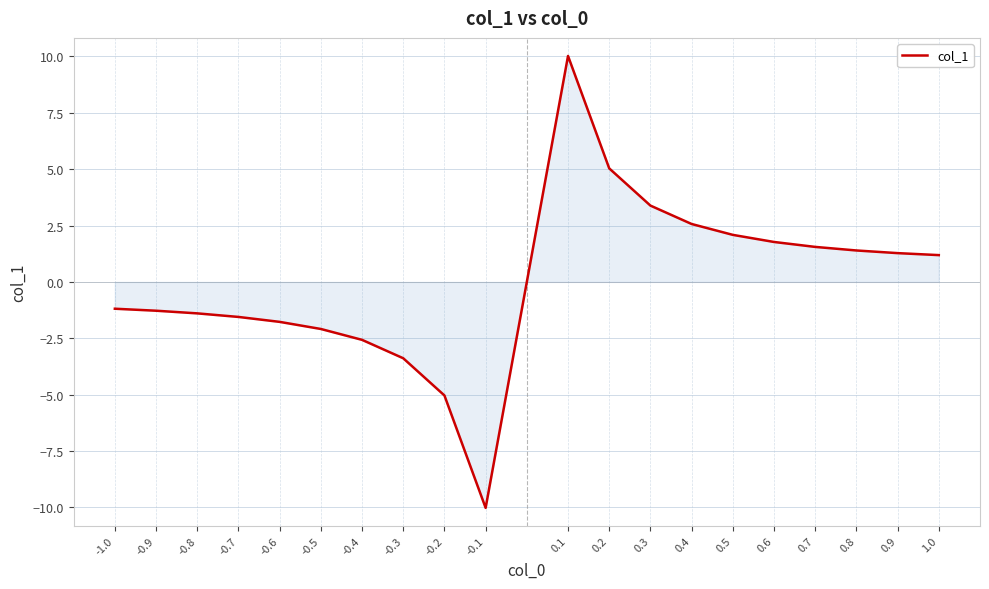

What position from the left is -0.6?

5